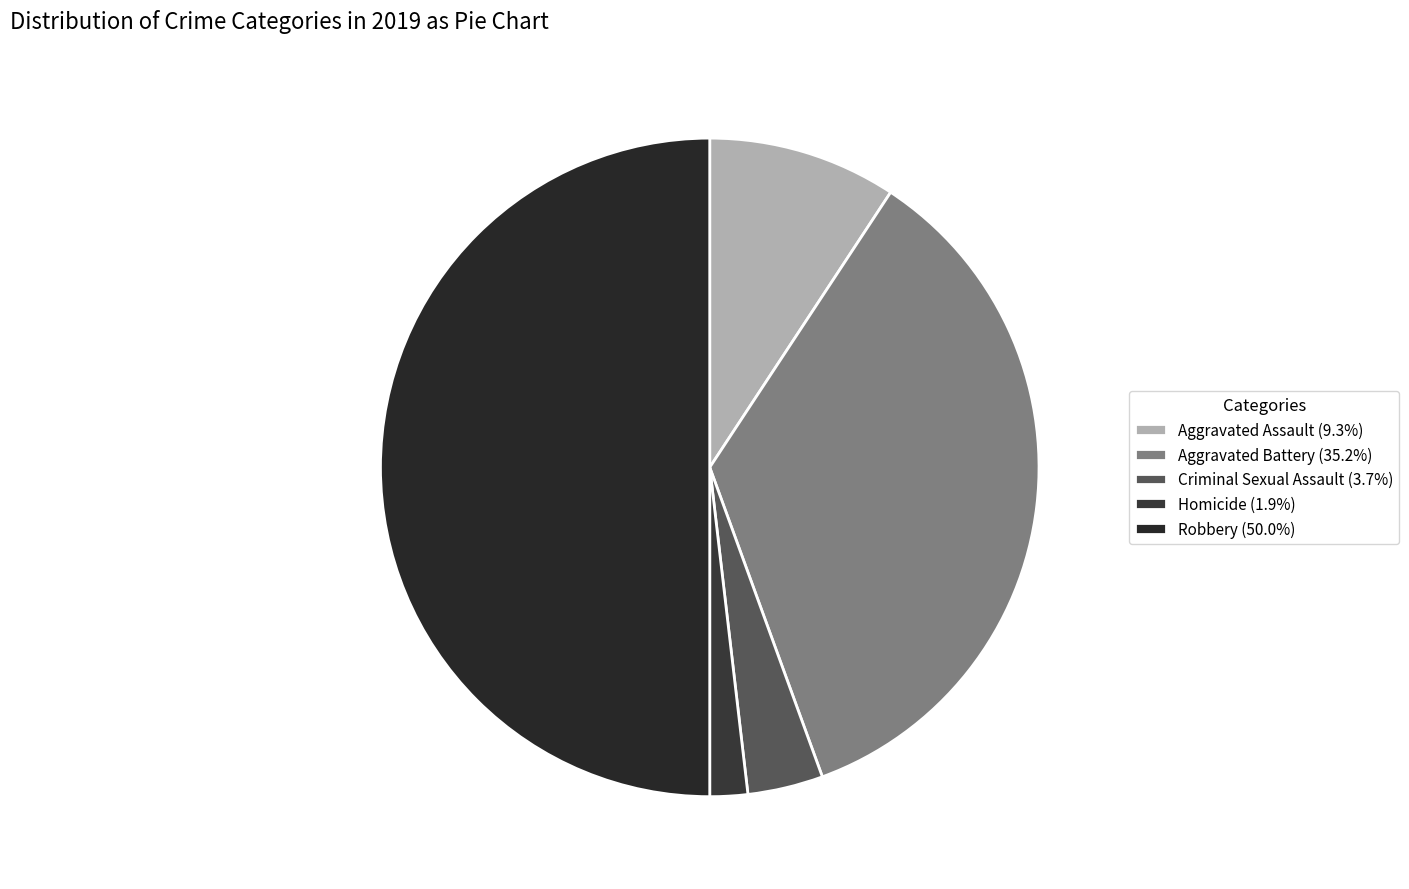

What is the total percentage of Aggravated Assault and Aggravated Battery?

44.4%